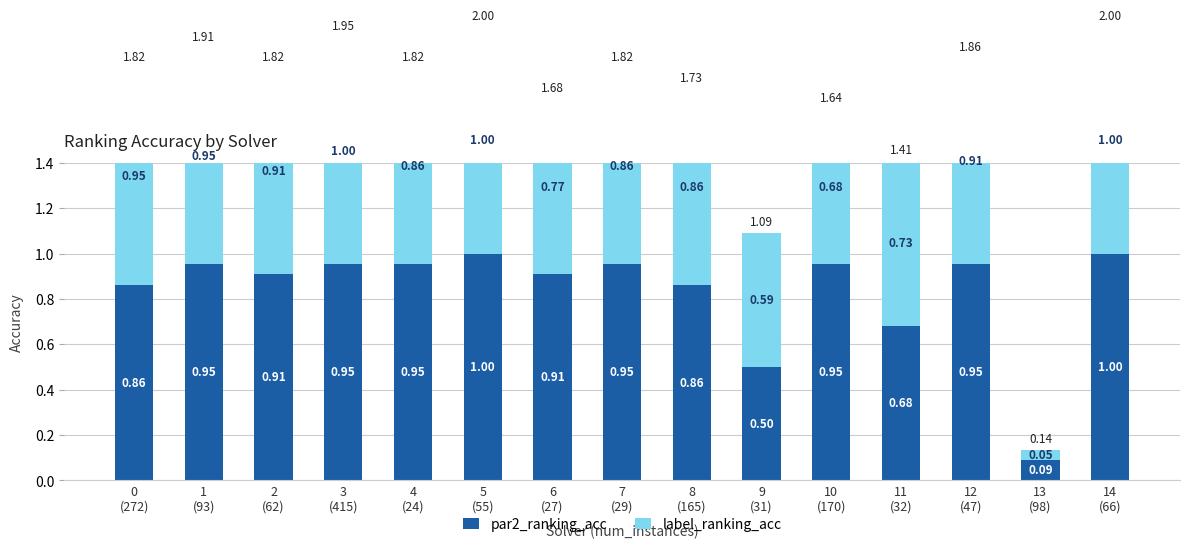

What is the difference between the maximum and minimum values in the par2_ranking_acc series?

0.9